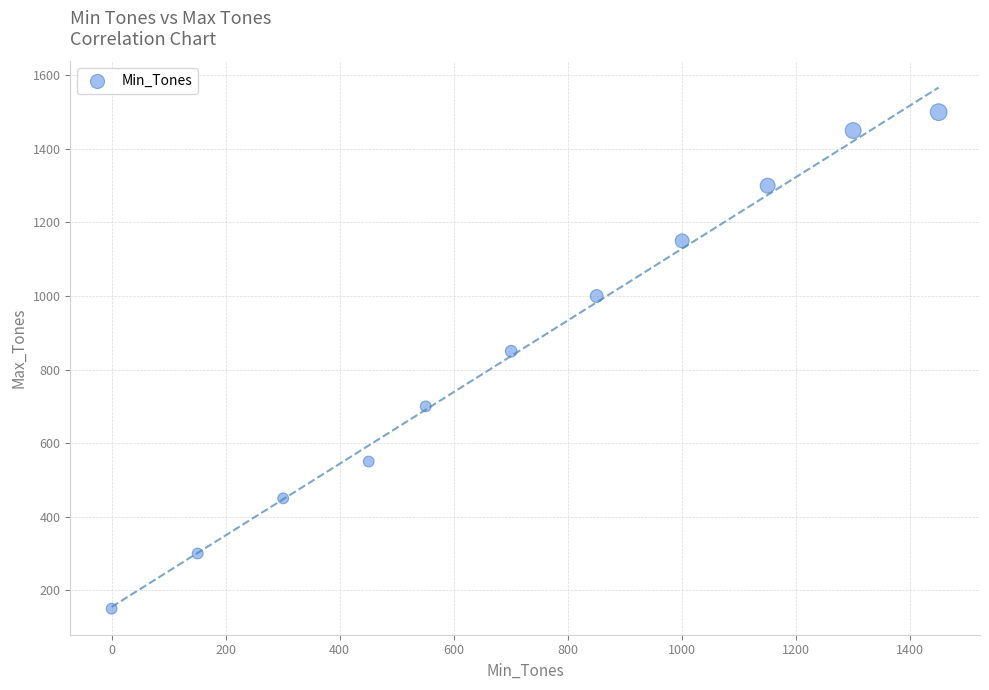

What Y value in the scatter plot is closest to 825?

850